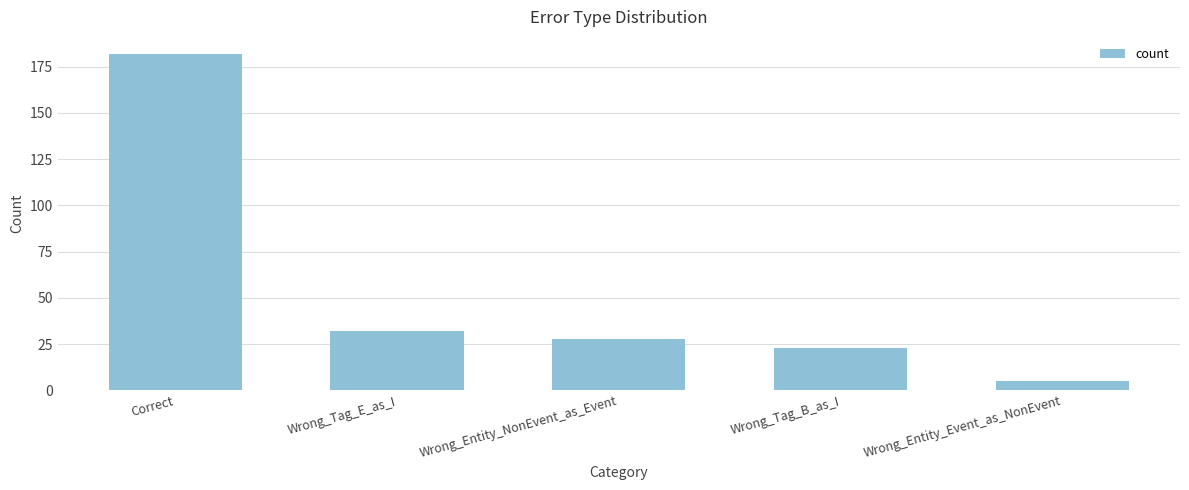

Reading left to right, extract all data points from this chart.

Correct=182	Wrong_Tag_E_as_I=32	Wrong_Entity_NonEvent_as_Event=28	Wrong_Tag_B_as_I=23	Wrong_Entity_Event_as_NonEvent=5